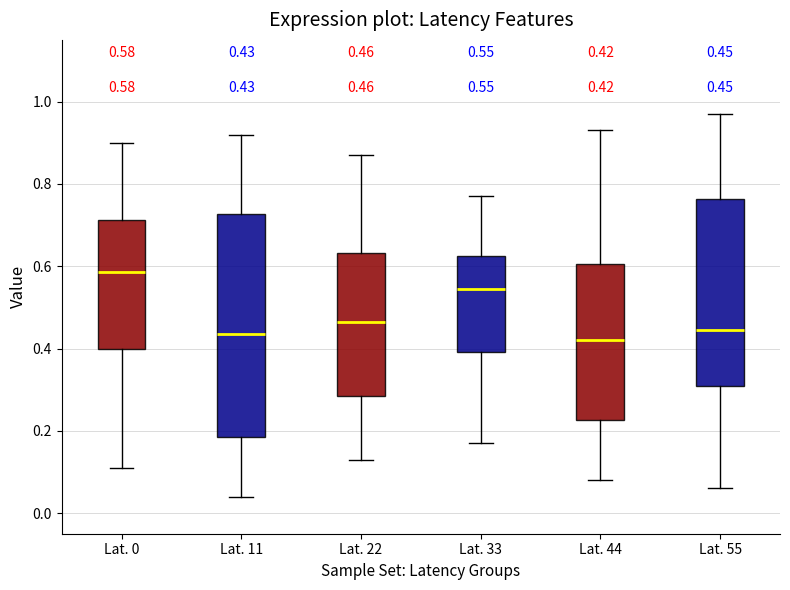

Which box has the highest median line?

Lat. 0